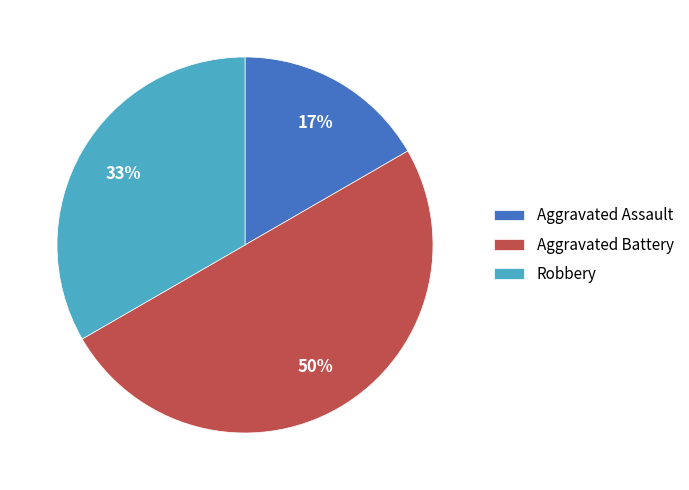

Is Aggravated Assault the majority of the pie?

No